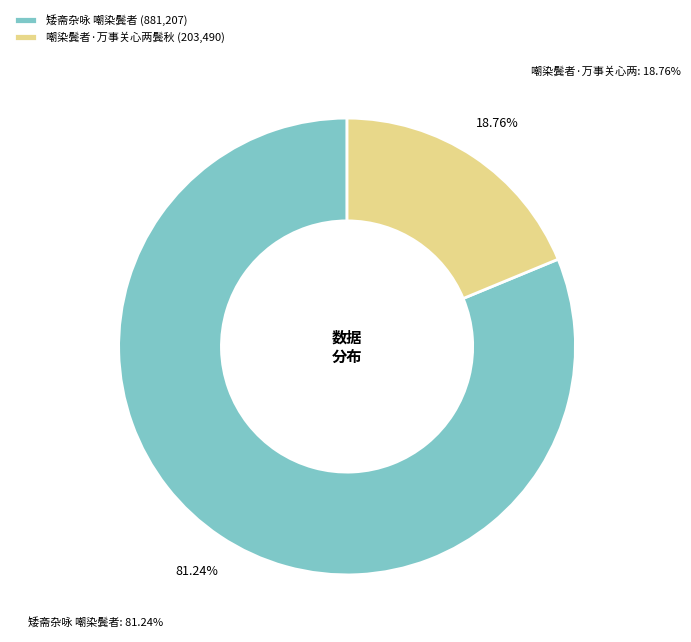

Which category has the smallest portion of the pie?

嘲染鬓者·万事关心两鬓秋